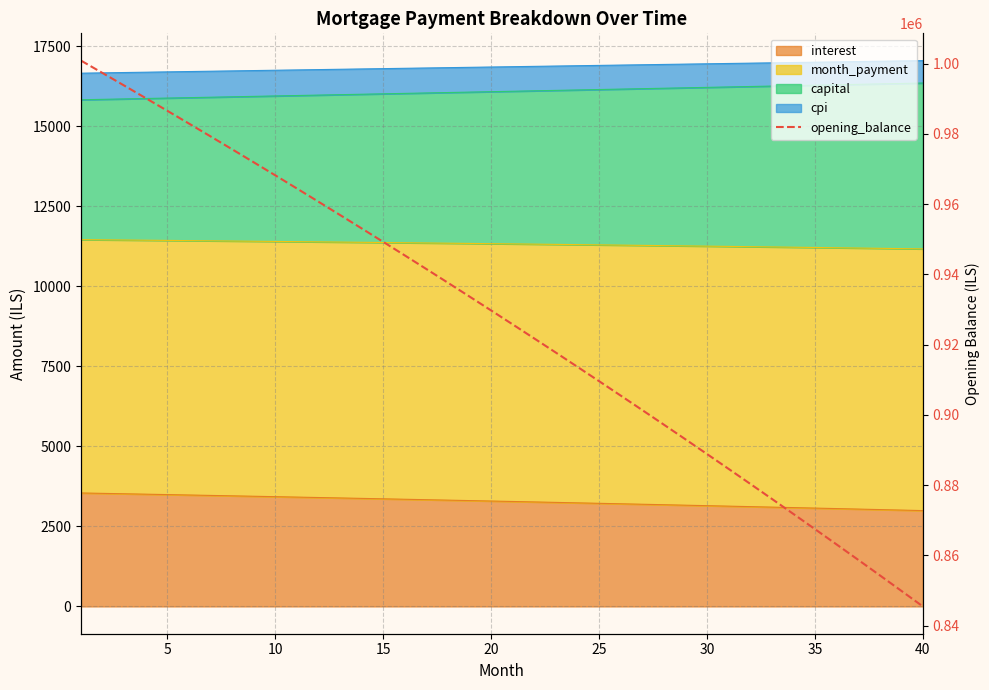

What is the maximum value shown in the chart?

1000833.3